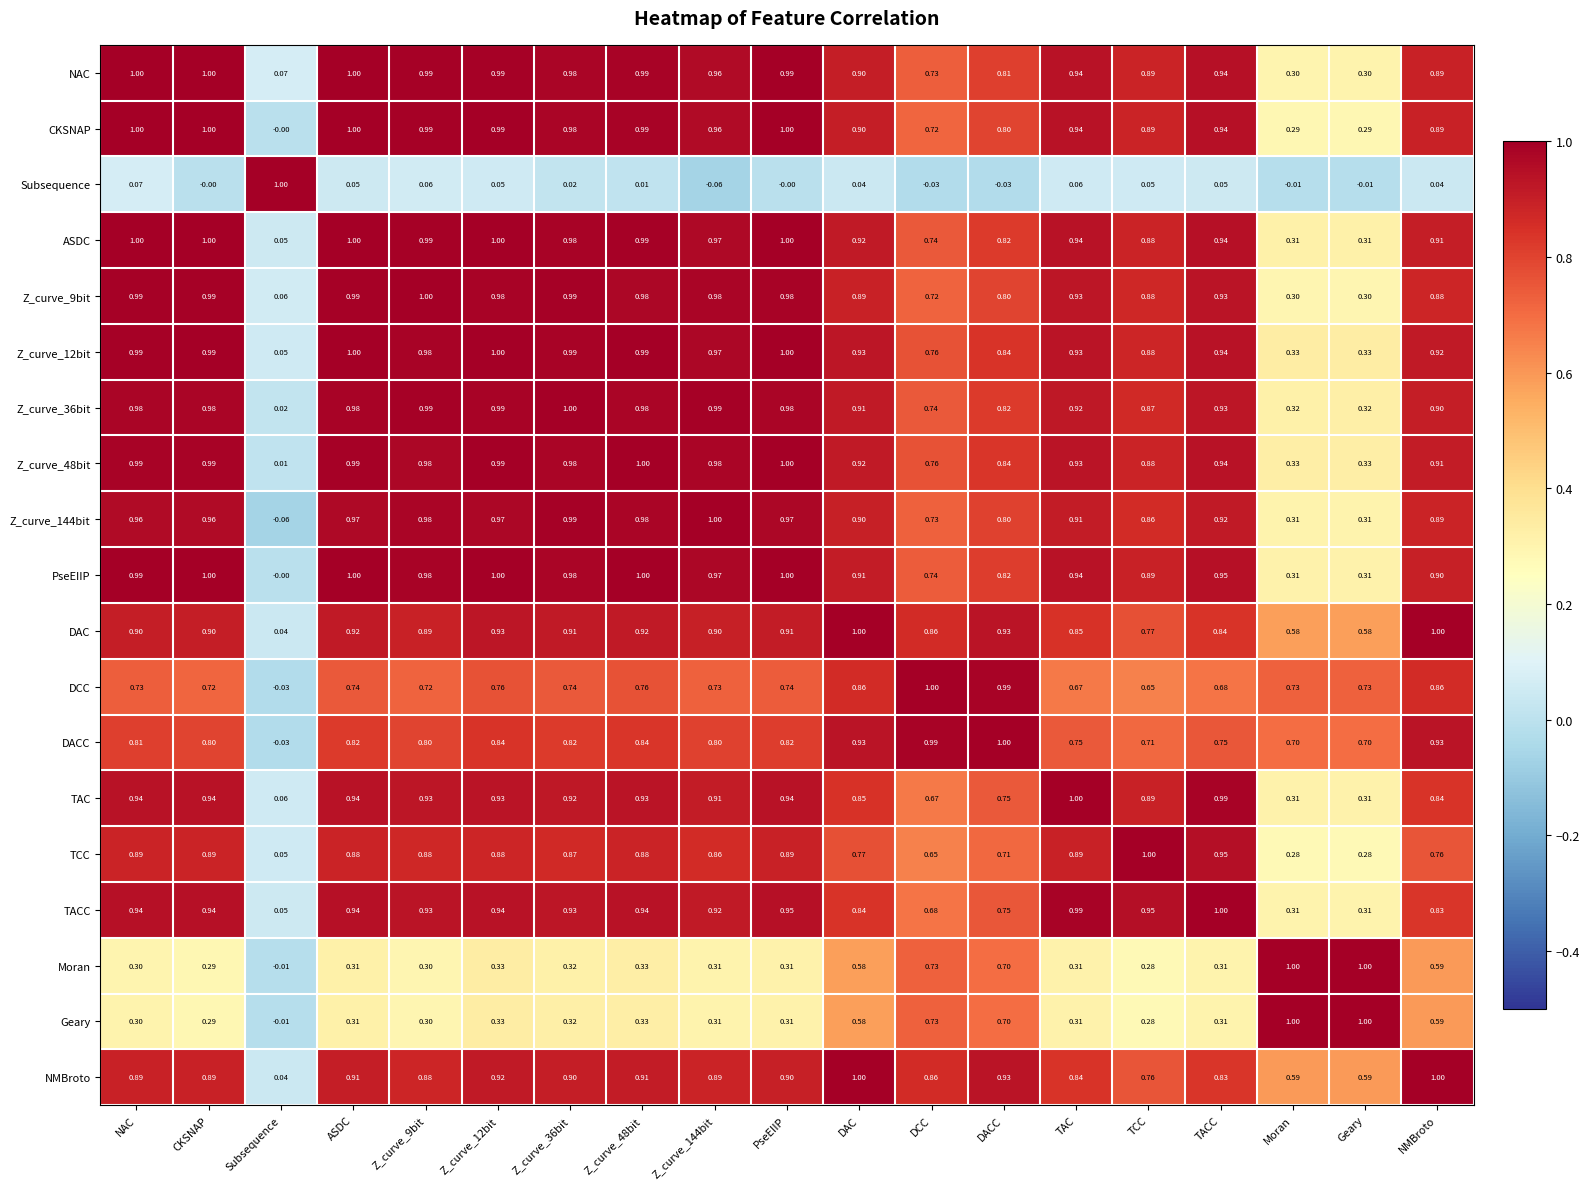

At which label is DAC closest to 0?

Subsequence